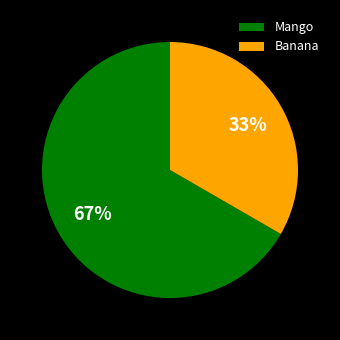

To the nearest percent, what is the average slice percentage?

50%